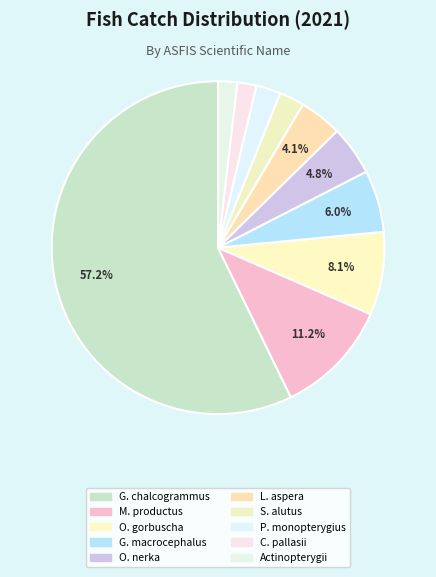

Count the number of slices in the pie.

10